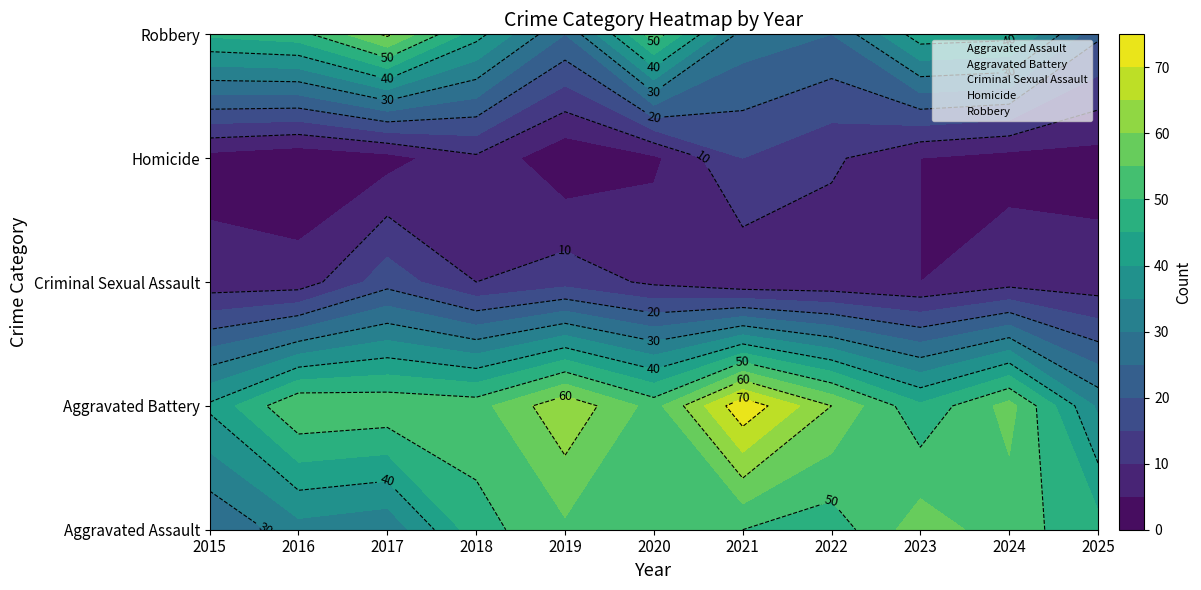

Reading left to right, extract all data points from this chart.

Aggravated Assault: 2015=25	2016=33	2017=31	2018=48	2019=54	2020=51	2021=50	2022=47	2023=58	2024=52	2025=47
Aggravated Battery: 2015=41	2016=55	2017=54	2018=53	2019=64	2020=53	2021=74	2022=60	2023=46	2024=57	2025=34
Criminal Sexual Assault: 2015=7	2016=7	2017=18	2018=10	2019=13	2020=9	2021=6	2022=6	2023=5	2024=8	2025=7
Homicide: 2015=3	2016=1	2017=3	2018=9	2019=1	2020=4	2021=15	2022=11	2023=5	2024=3	2025=3
Robbery: 2015=46	2016=48	2017=61	2018=42	2019=25	2020=53	2021=28	2022=25	2023=43	2024=42	2025=21